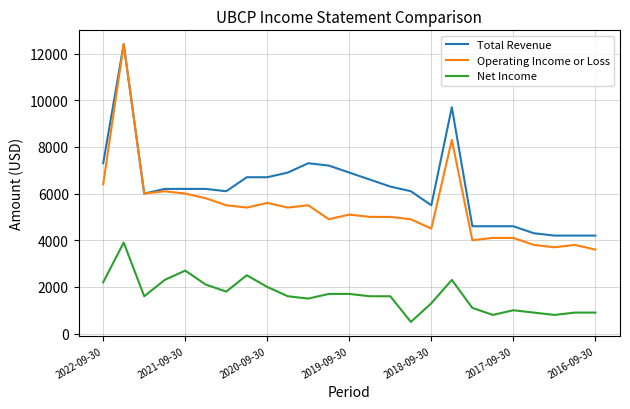

List the series in order of their overall mean, lowest first.

Net Income, Operating Income or Loss, Total Revenue